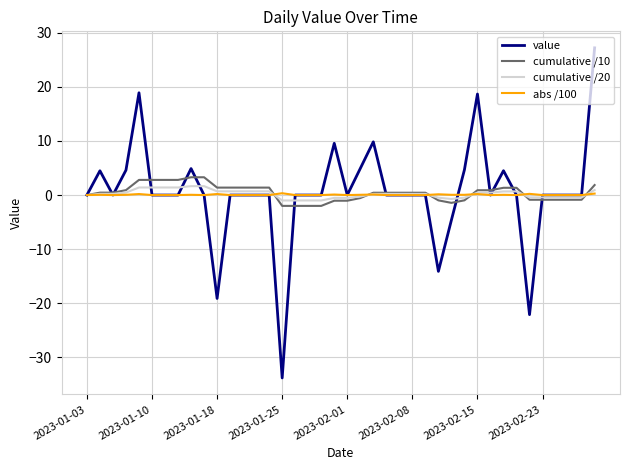

What is the smallest value displayed?

-33.8